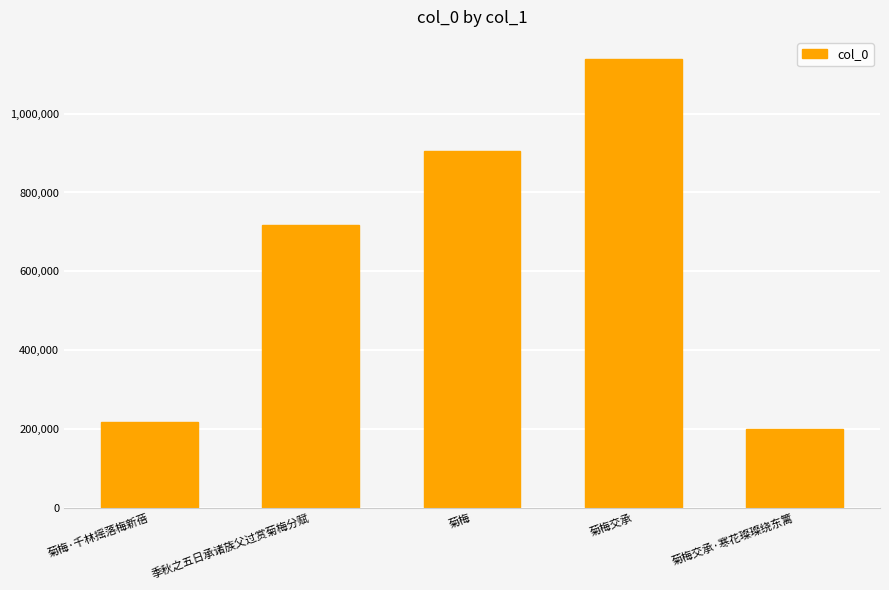

Where is the data nearest to the value 669031?

季秋之五日承诸族父过赏菊梅分赋